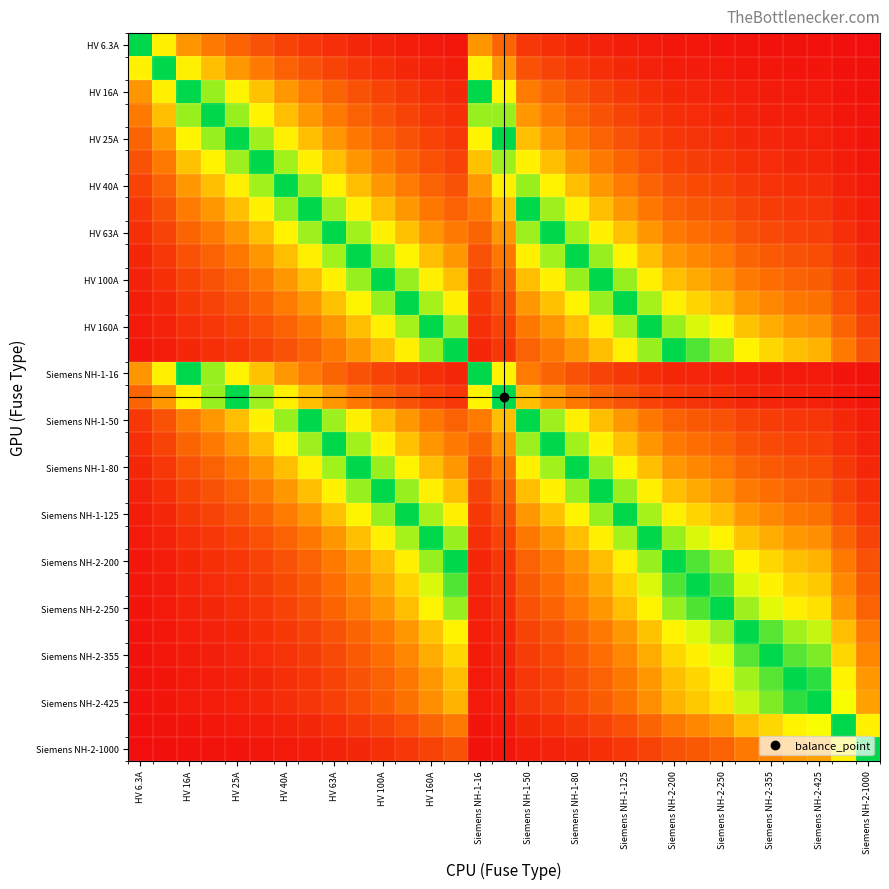

At which category is the sum across all series the highest?

HV 100A